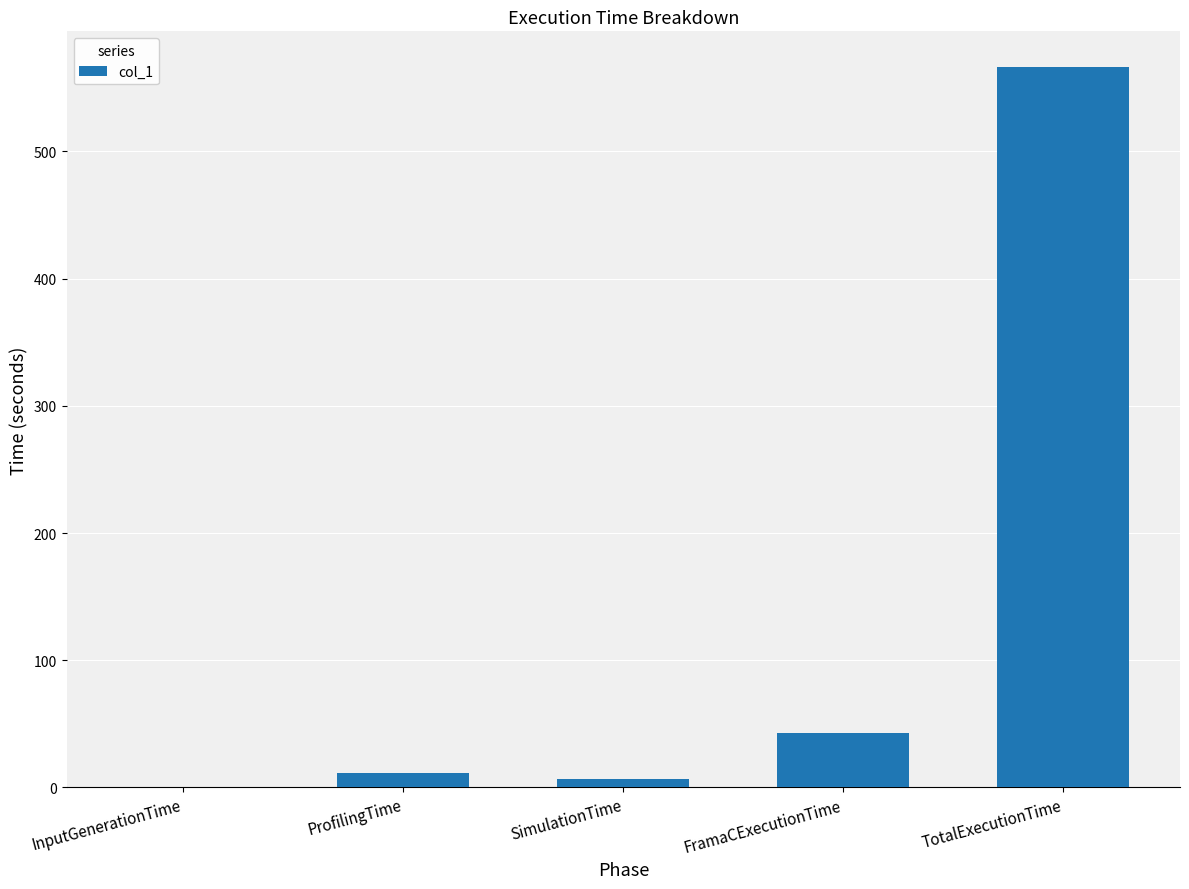

What is the maximum value shown in the chart?

566.2